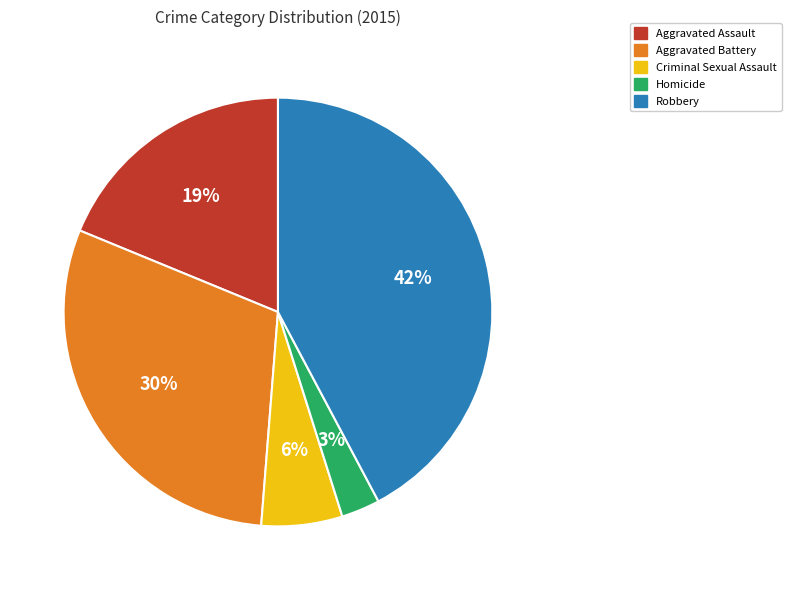

True or false: Homicide accounts for 3% of the total.

True